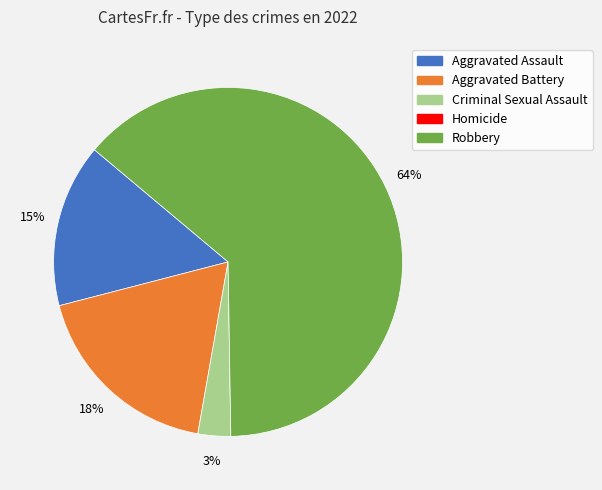

Does Criminal Sexual Assault represent more than half of the total?

No